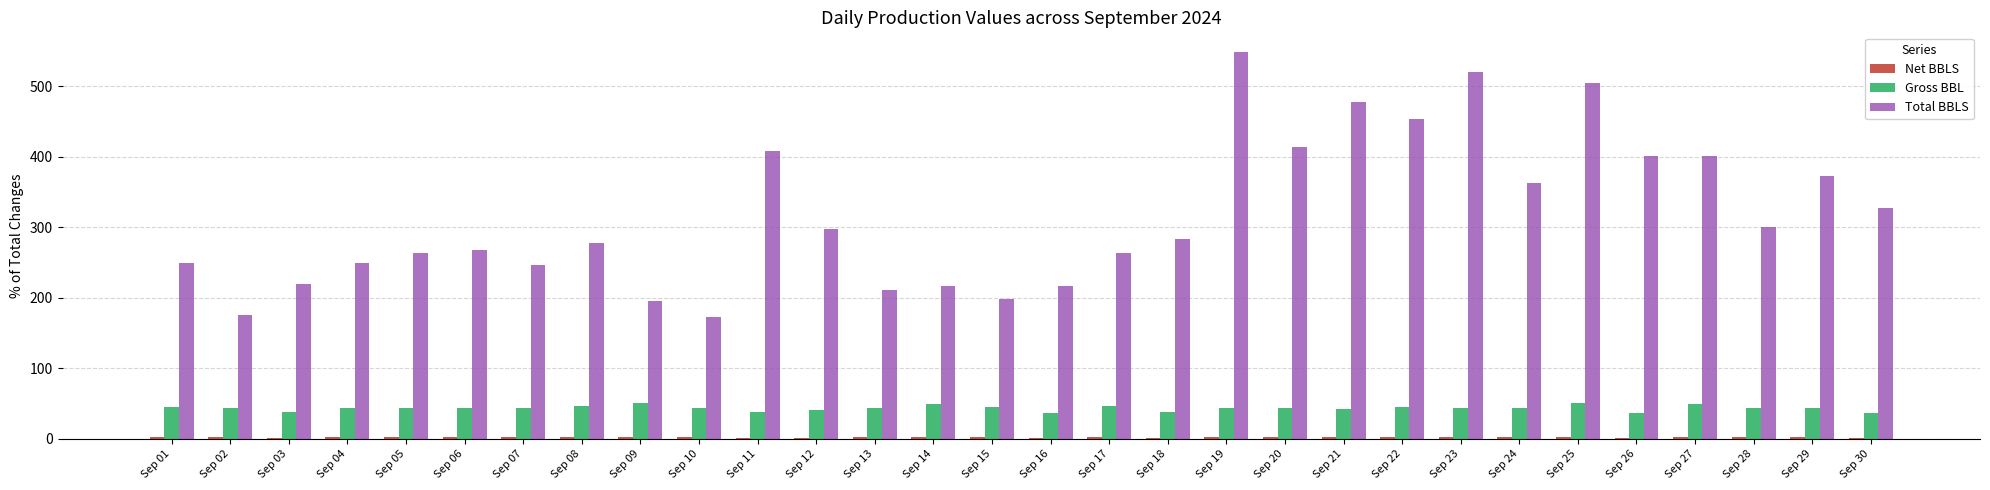

The Gross BBL series shows 37.0 at Sep 26. True or false?

True